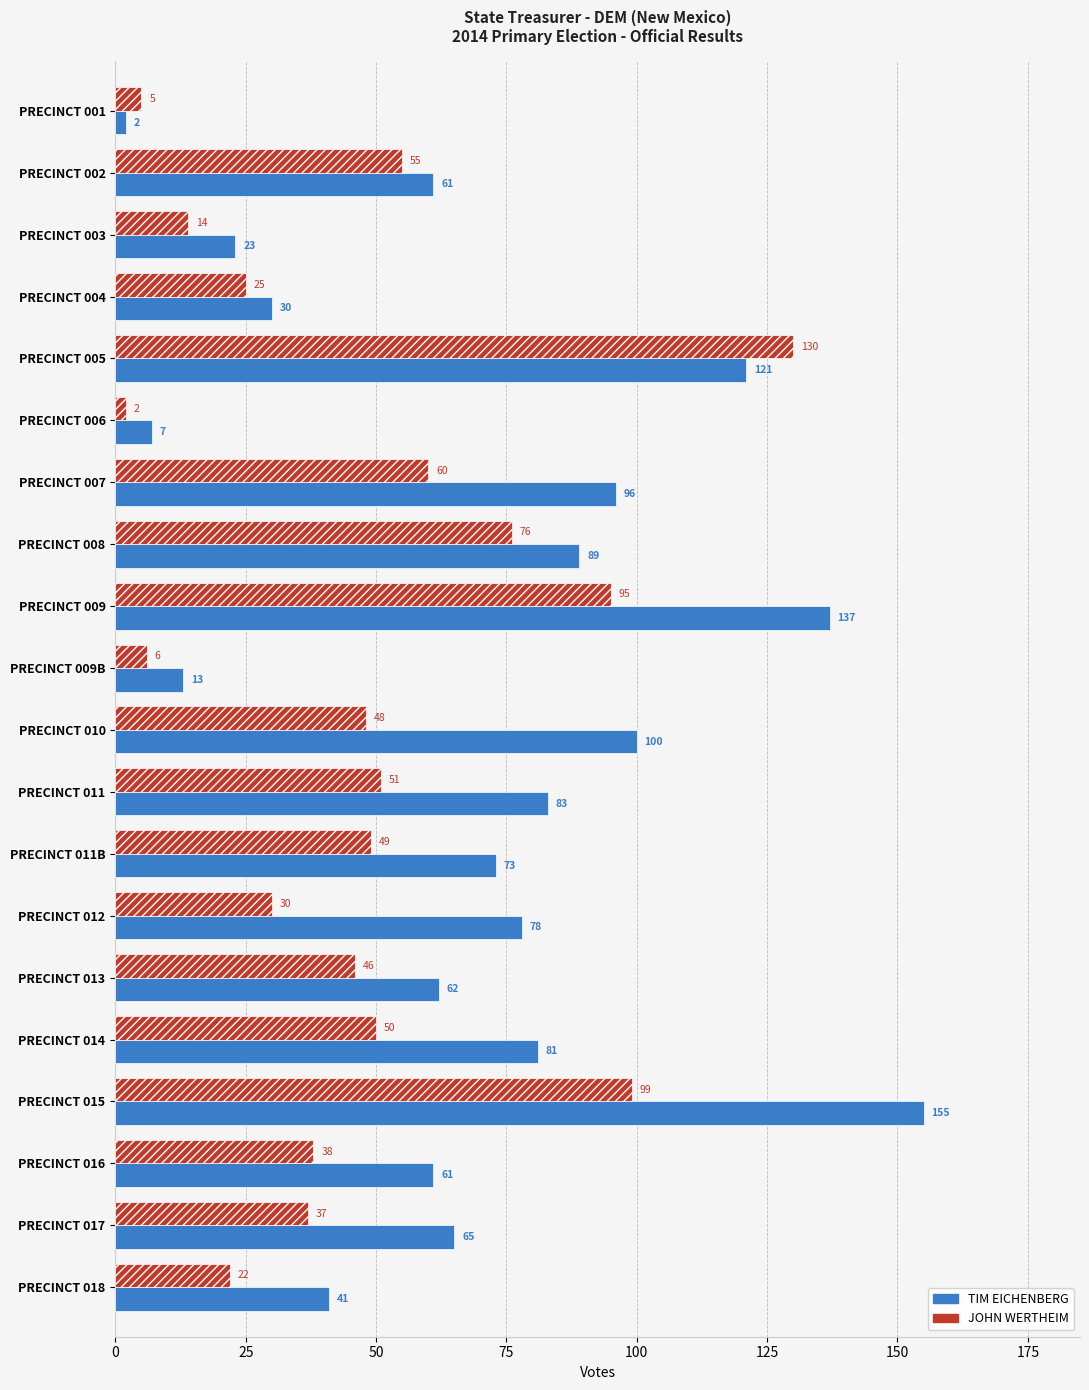

Is it true that JOHN WERTHEIM equals 176 at PRECINCT 015?

False